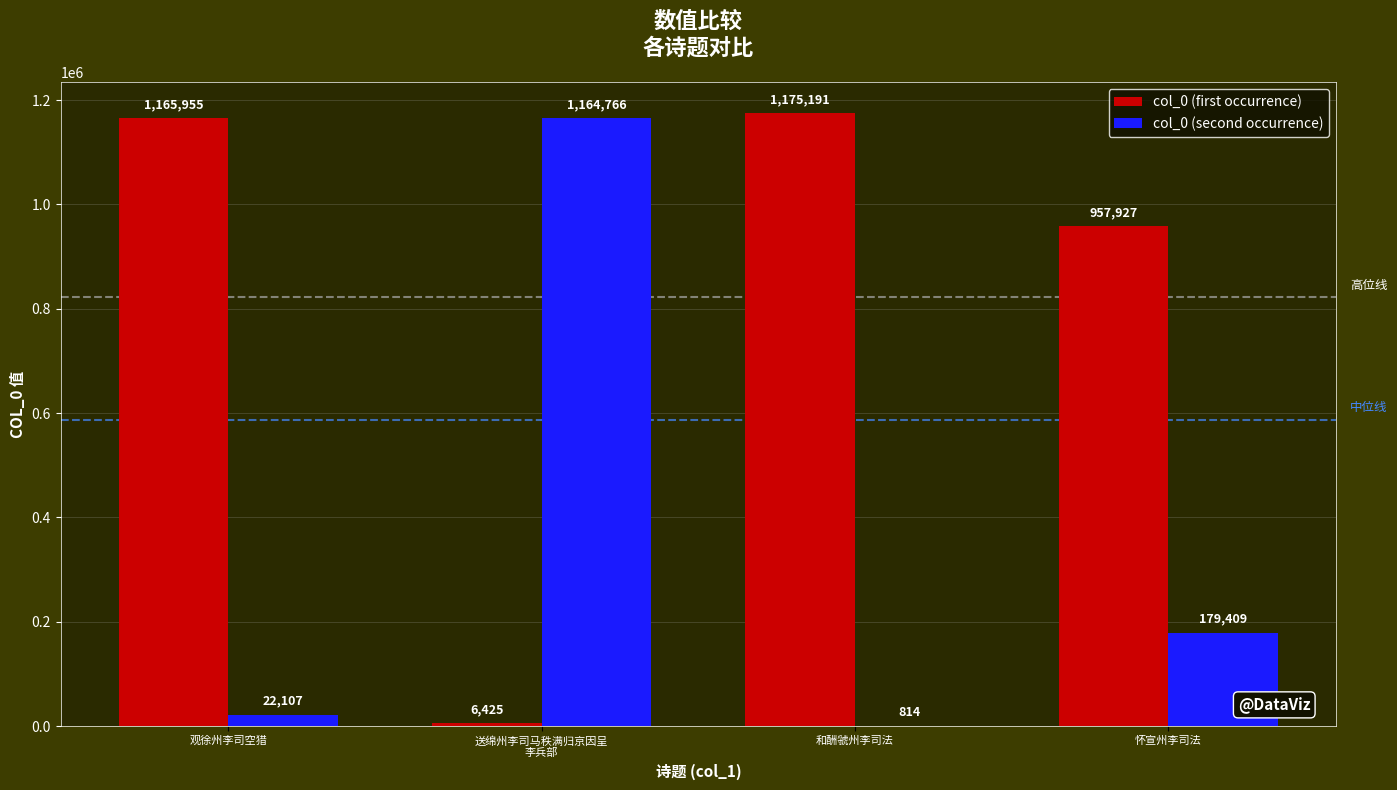

What is the highest value of the col_0 (first occurrence) series?

1175191